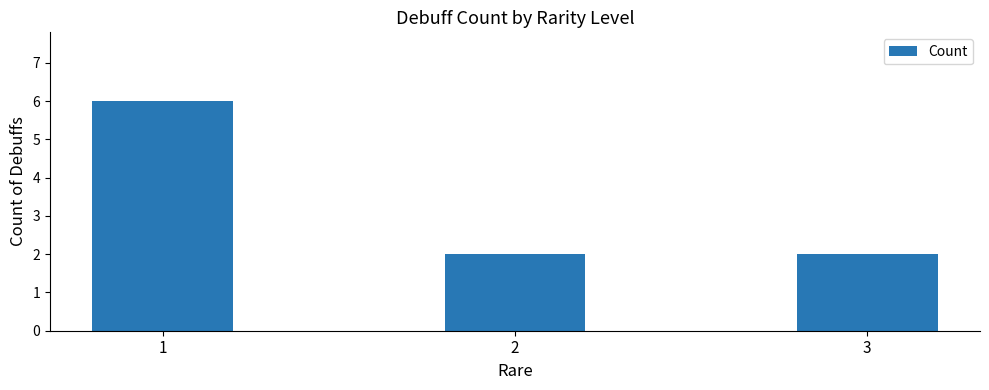

What is the change in value from 1 to 2?

-4